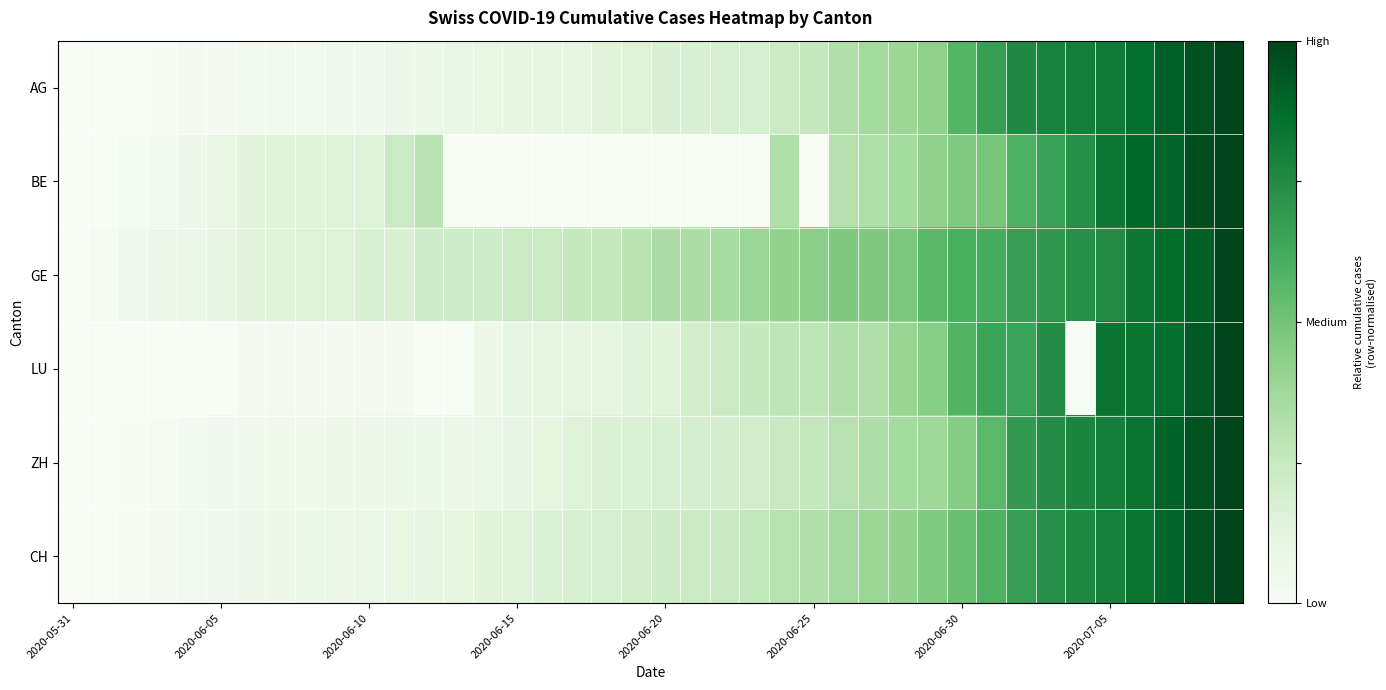

Which category has the lowest value across all series?

2020-05-31